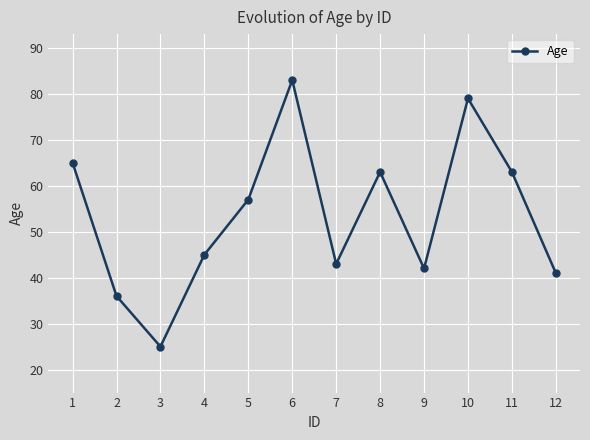

Reading left to right, list all the values displayed in this chart.

65	36	25	45	57	83	43	63	42	79	63	41